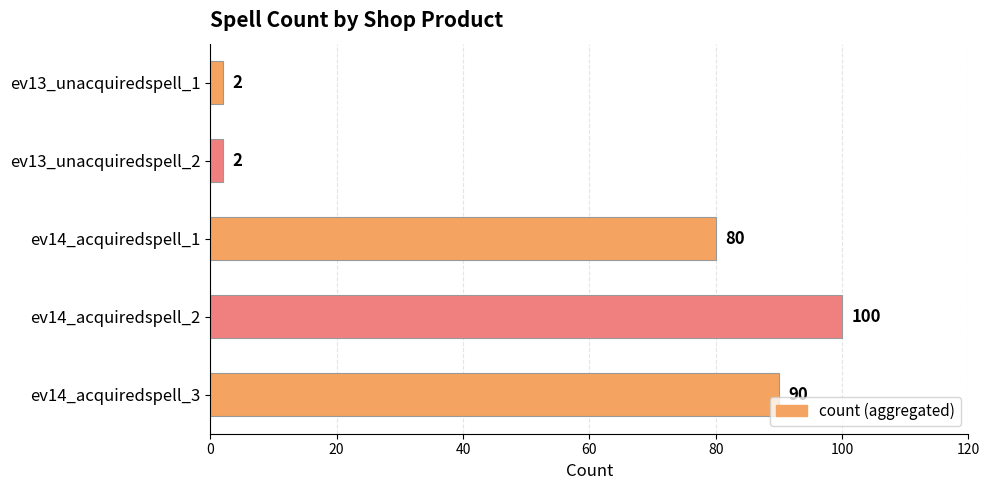

What is the average value?

55